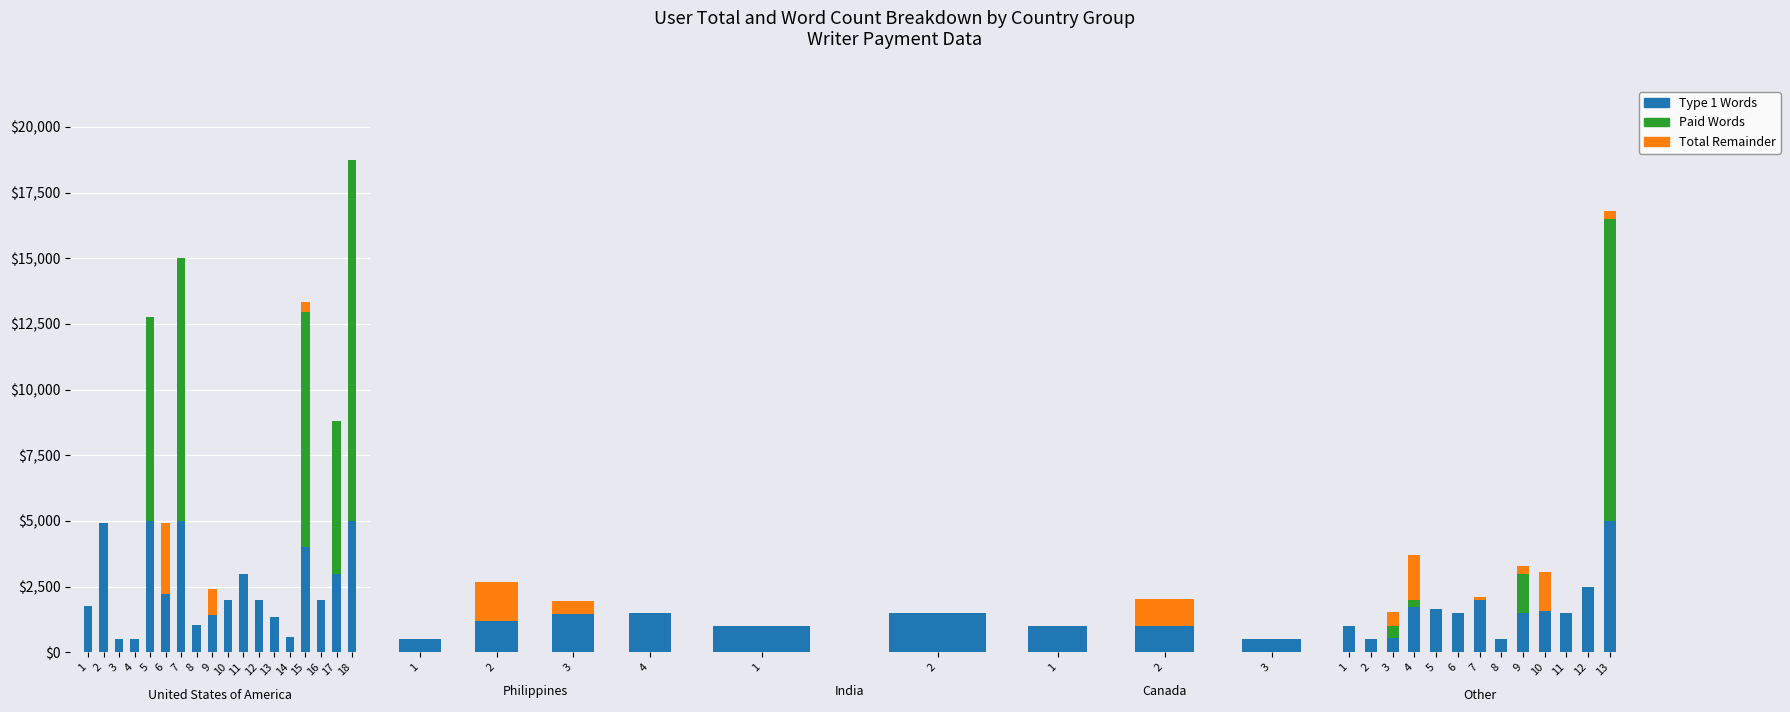

What is the value of the Type 1 Words bar at the 2nd from the left?

500